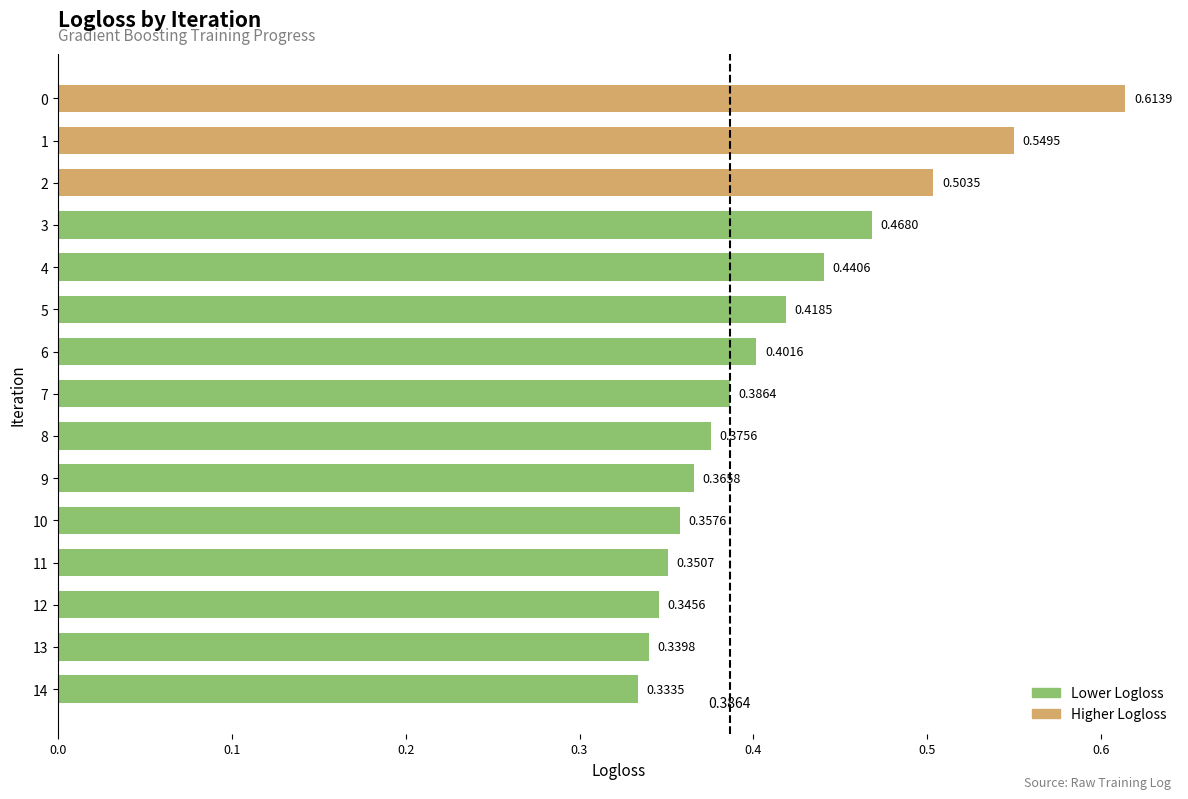

Is it true that the value at 13 is 0.2?

False